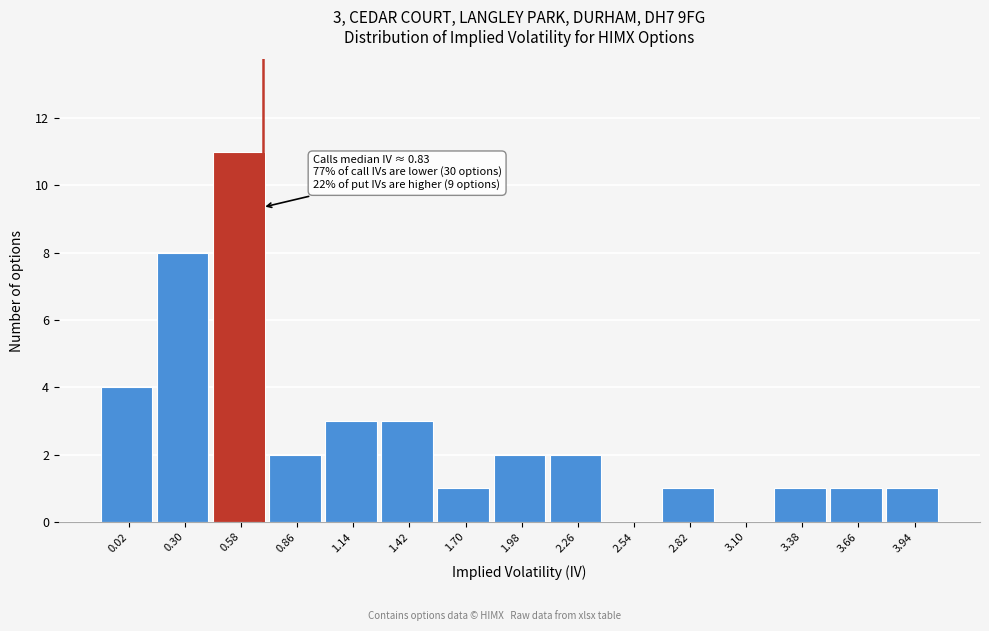

Reading right to left, transcribe all the data shown in this chart.

3.94=1	3.66=1	3.38=1	3.10=0	2.82=1	2.54=0	2.26=2	1.98=2	1.70=1	1.42=3	1.14=3	0.86=2	0.58=11	0.30=8	0.02=4